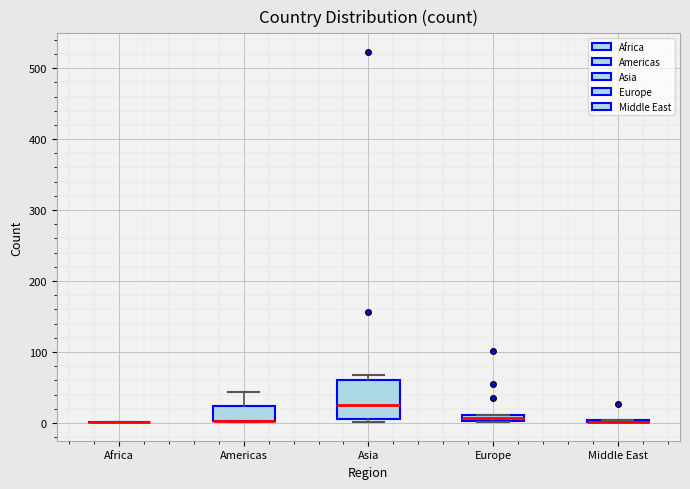

Comparing the boxes themselves (not the whiskers), which one is the tallest?

Asia